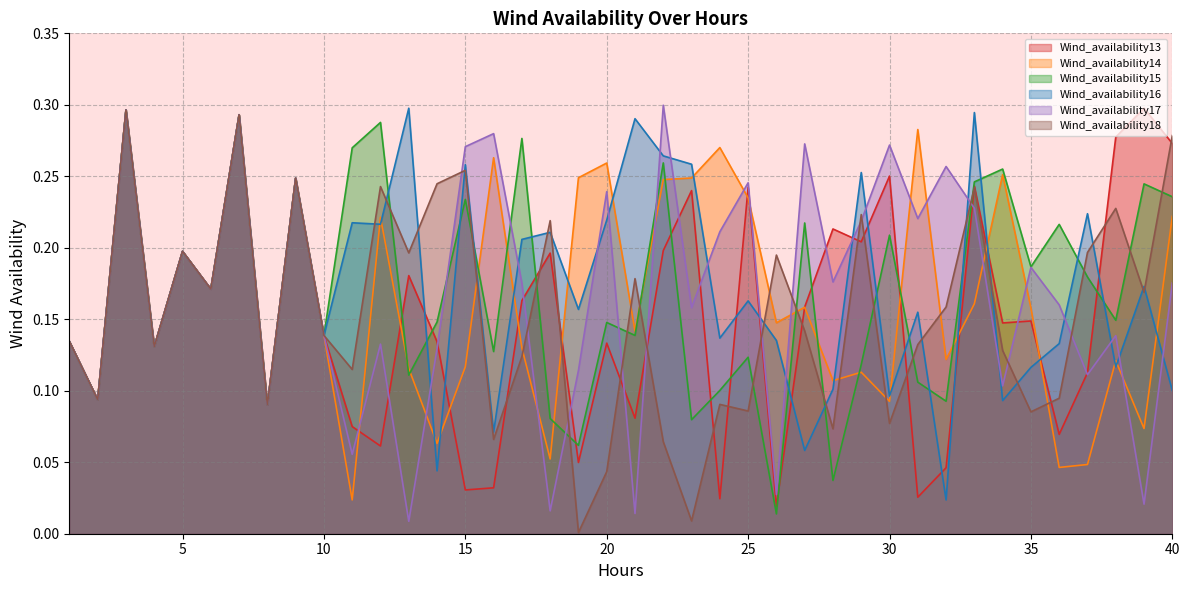

At which label does Wind_availability18 reach its minimum?

19